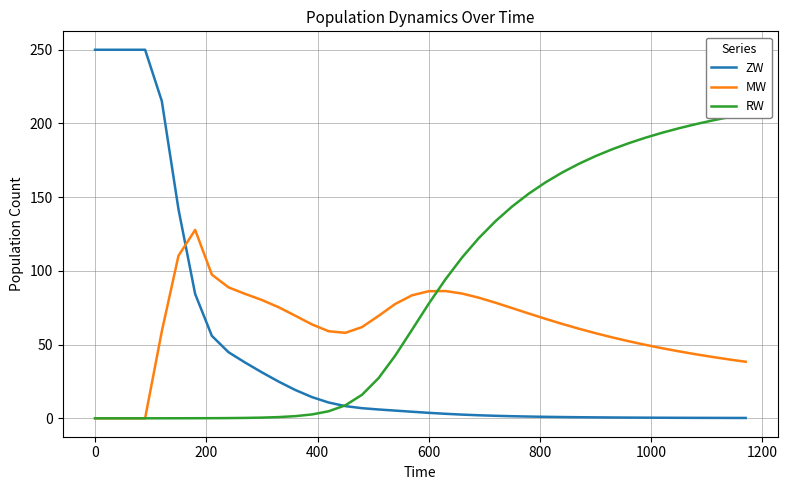

At how many categories does at least one series exceed 160?

18